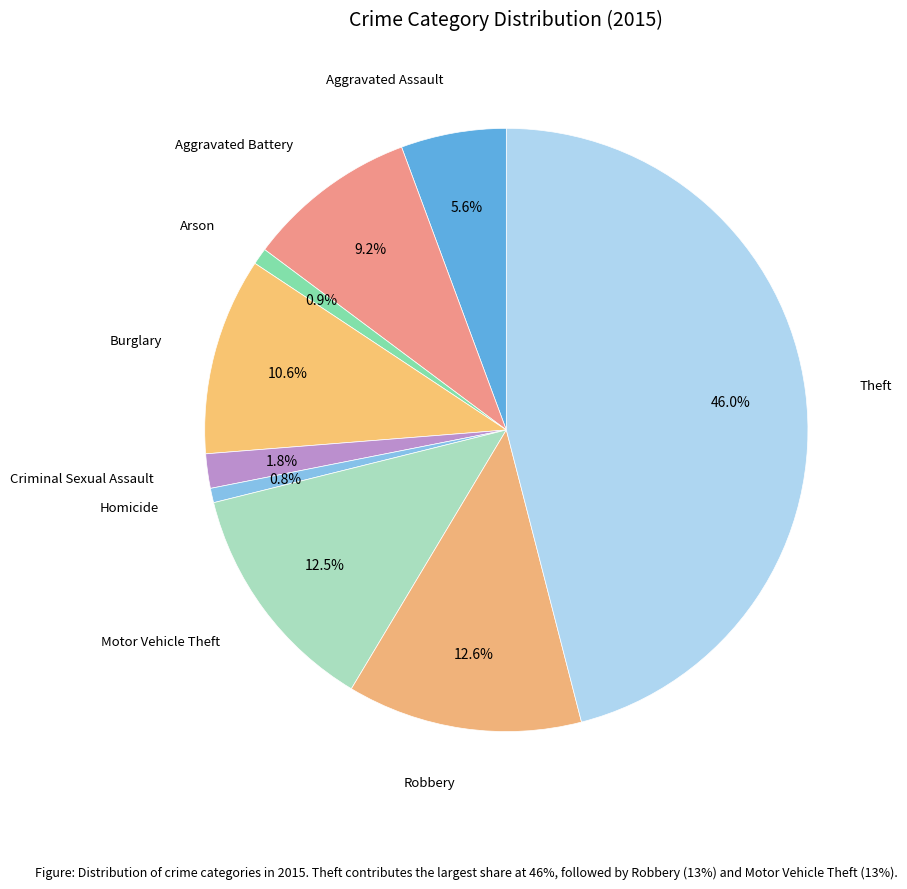

Rank the categories by value from highest to lowest.

Theft, Robbery, Motor Vehicle Theft, Burglary, Aggravated Battery, Aggravated Assault, Criminal Sexual Assault, Arson, Homicide